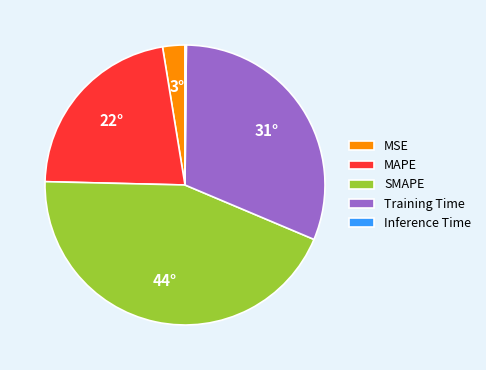

Does any single category account for the majority?

No